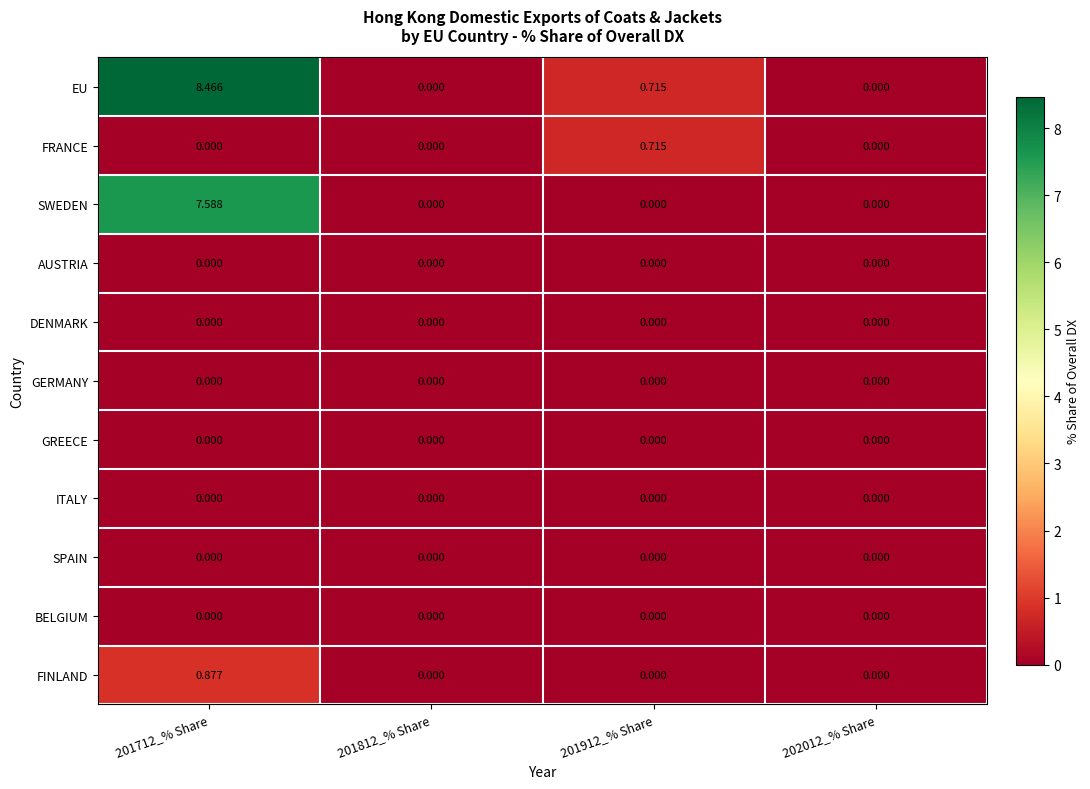

Which series has the largest total across all categories?

EU